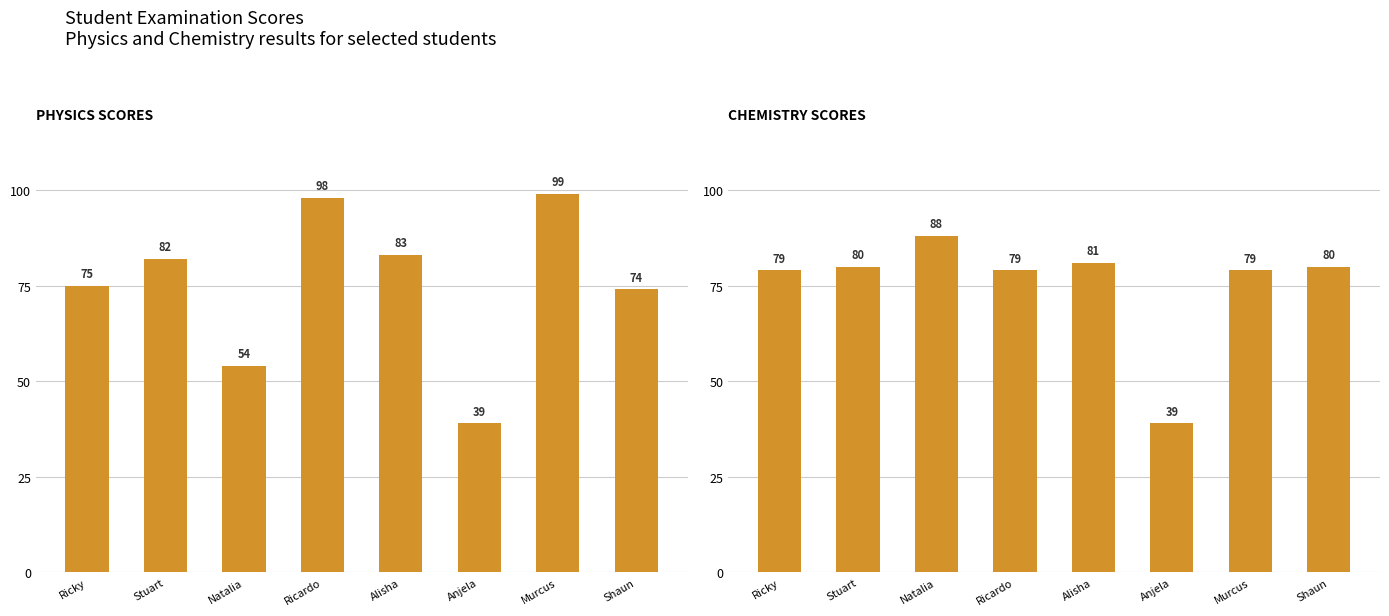

How many groups of bars are there?

8